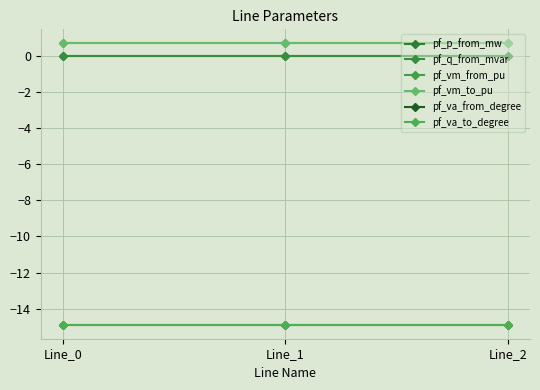

What value does the pf_vm_from_pu series have at Line_0?

0.7